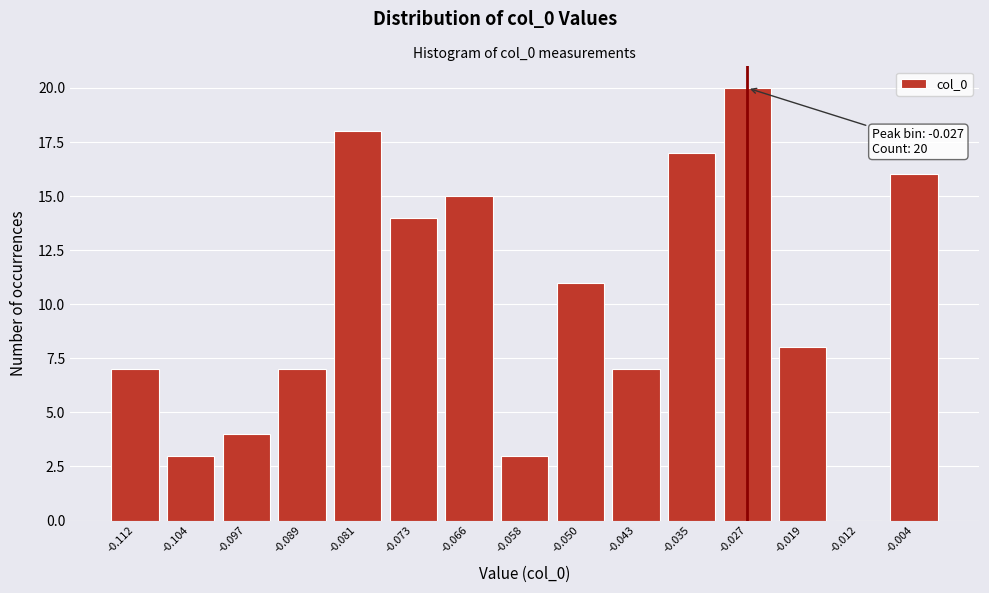

Over which range of the x-axis is the bar tallest?

-0.031 to -0.023